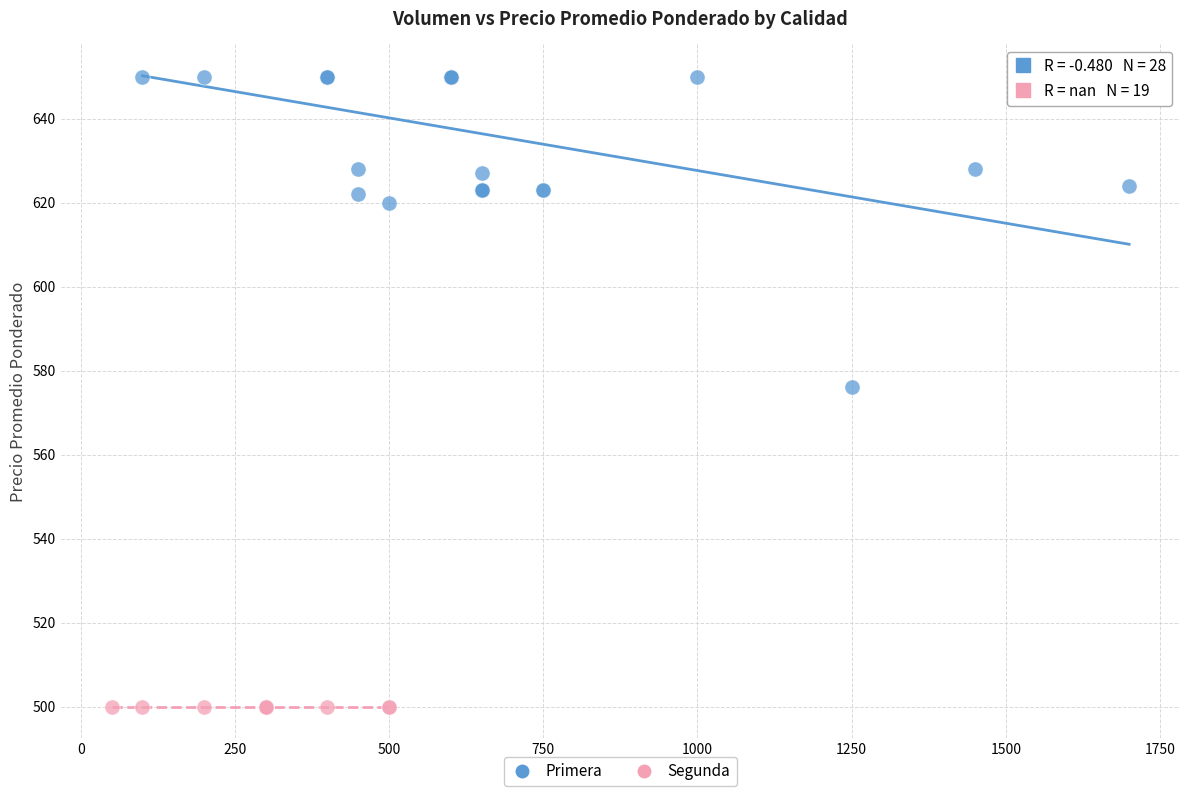

Which series reaches the minimum Y coordinate?

Segunda